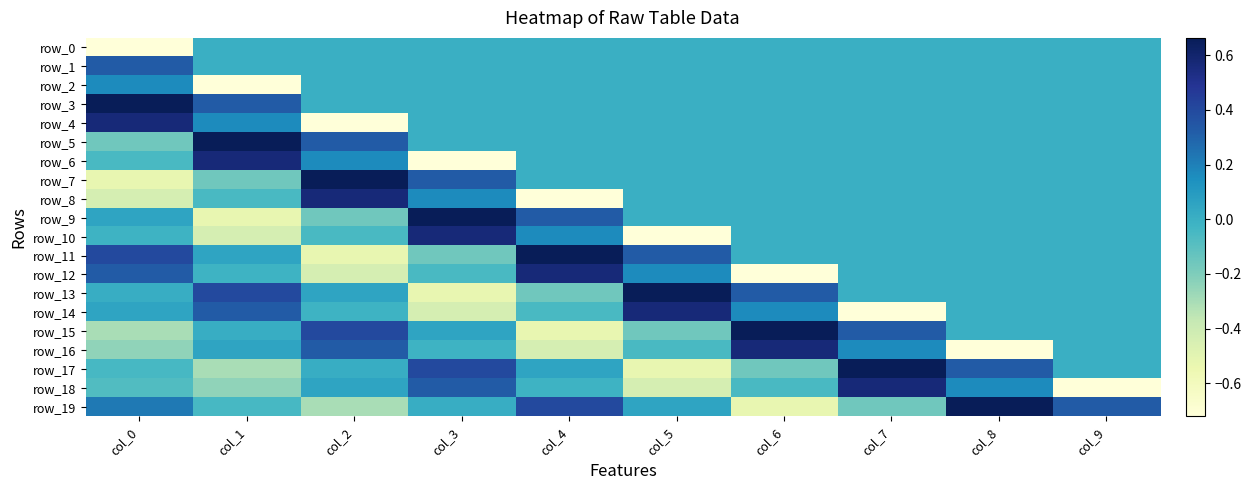

Count the number of data series in this chart.

20